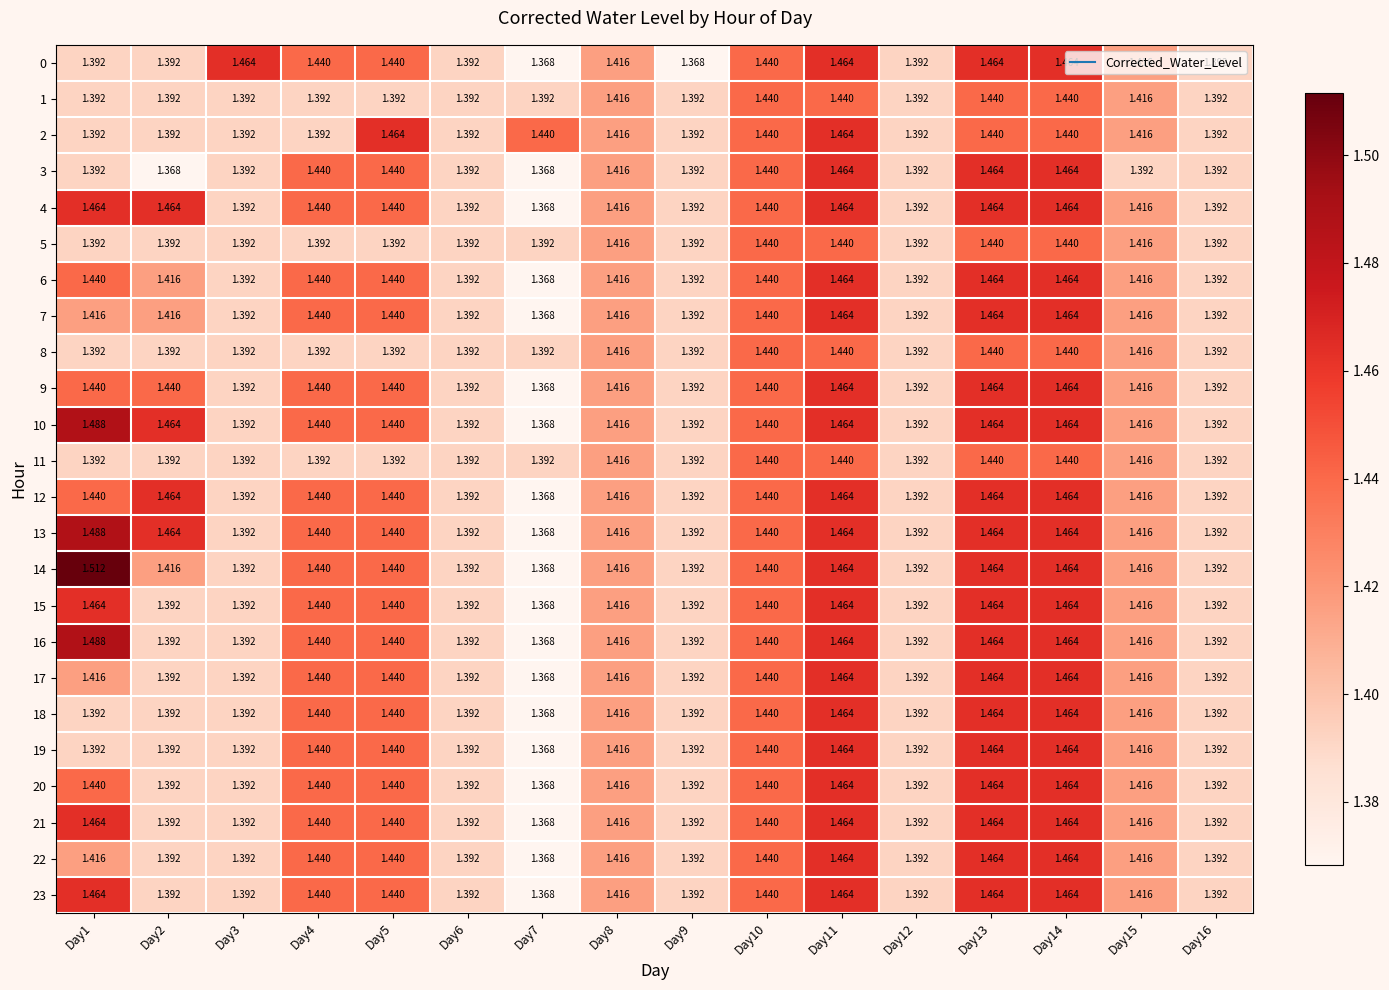

Is the value of 0 at Day14 greater than the value of 5 at Day10?

Yes